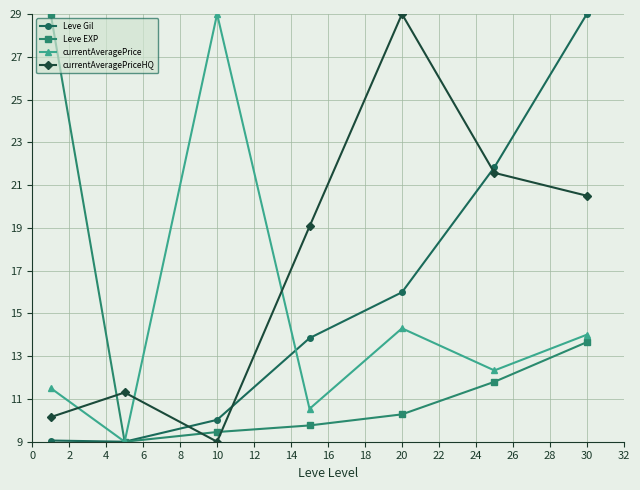

What is the value of the Leve Gil point at the 6th from the left?

21.8